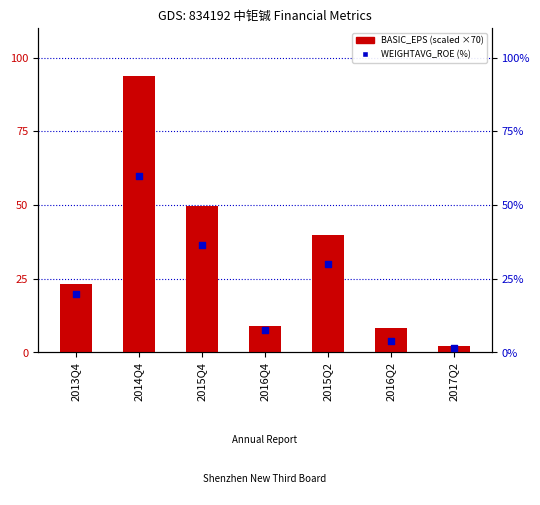

Which series contains the lowest Y value?

WEIGHTAVG_ROE (%)